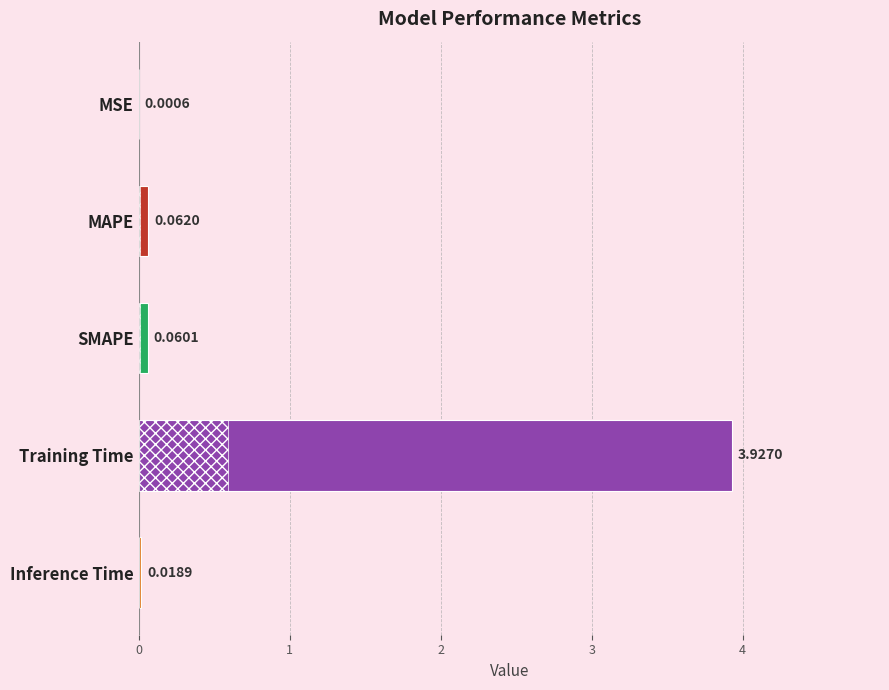

Which has a higher value, Training Time or MAPE?

Training Time